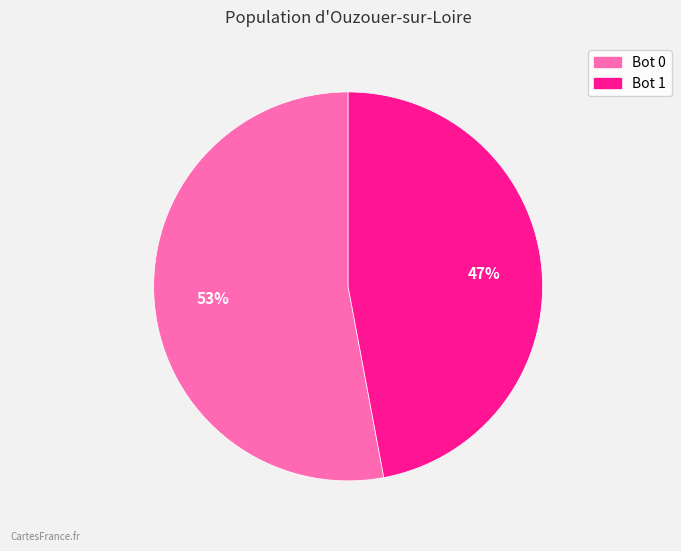

To the nearest percent, what is the average slice percentage?

50%